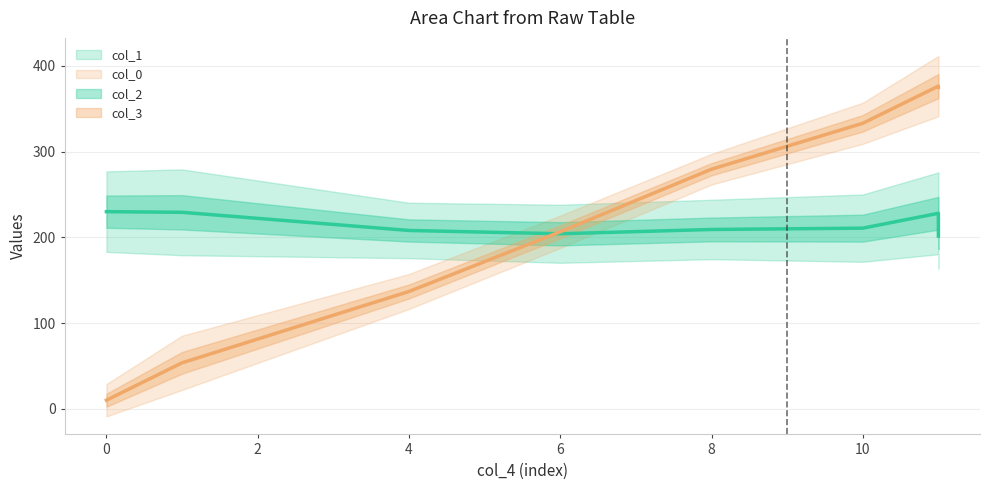

In col_1, how many points are higher than both neighbors (excluding endpoints)?

1